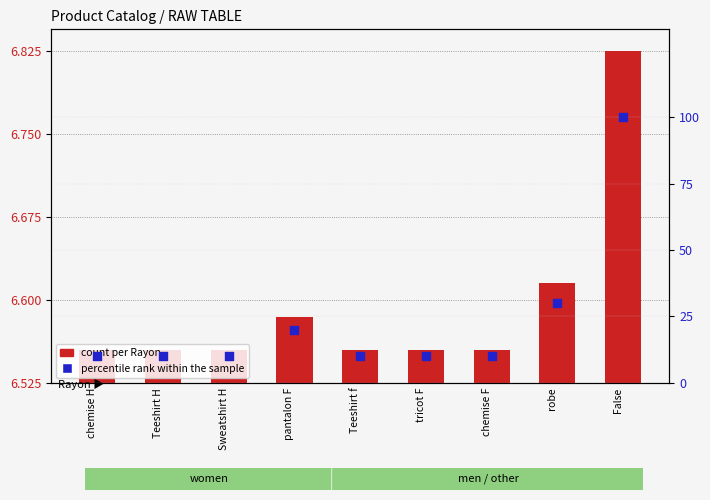

At how many categories does at least one series exceed 31?

1